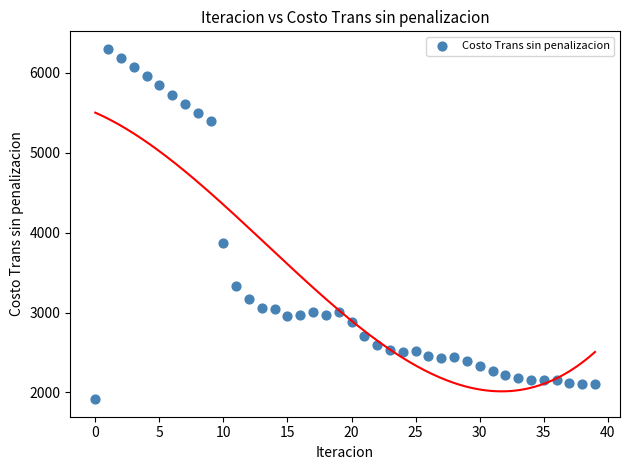

What is the range of Y values (max minus min)?

4386.4